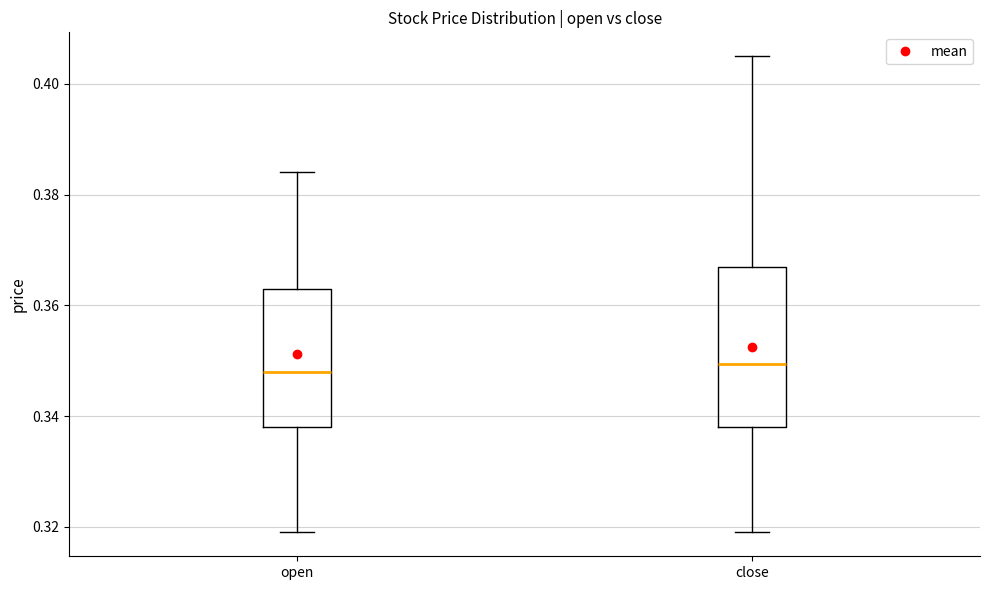

Reading left to right, transcribe this box plot: for each box, give where its median line is, the range the box spans, and where its two whiskers end, as read against the y-axis. The values are not printed on the chart, so give them approximately, as read against the axis.

open: median 0.348, box 0.338 to 0.364, whiskers 0.320 to 0.384
close: median 0.350, box 0.338 to 0.368, whiskers 0.320 to 0.406